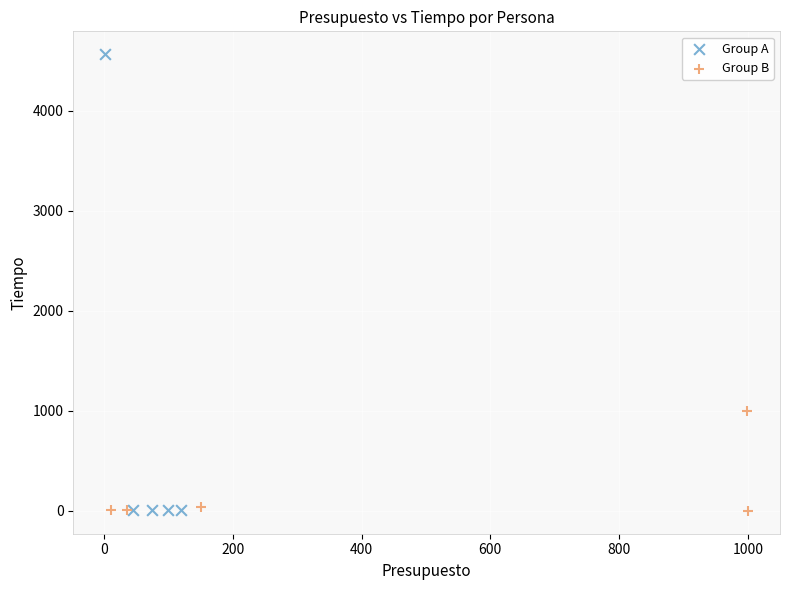

What are all the series names shown in the legend?

Group A, Group B